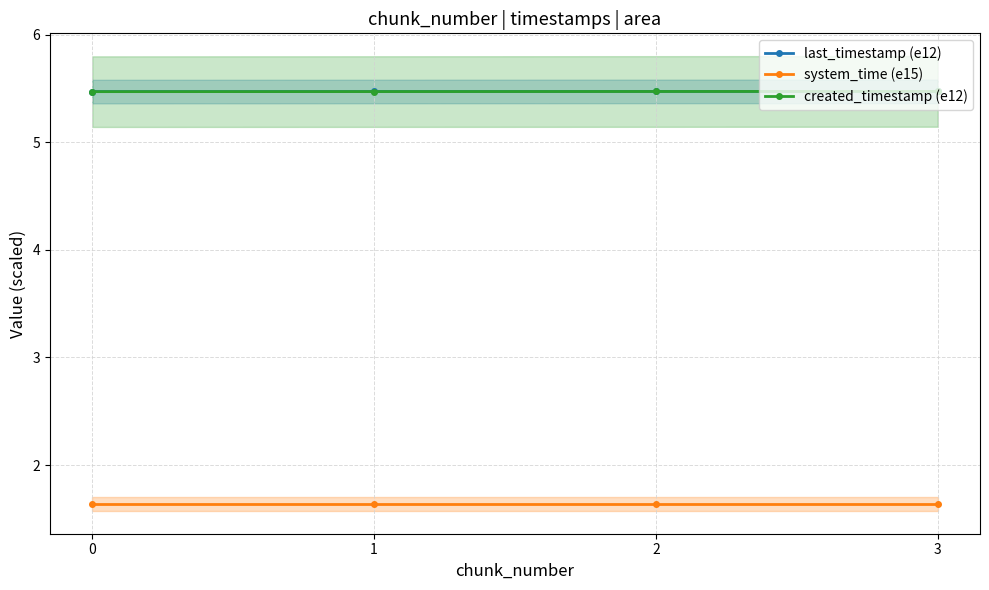

True or false: created_timestamp (e12) and last_timestamp (e12) intersect in this chart.

False